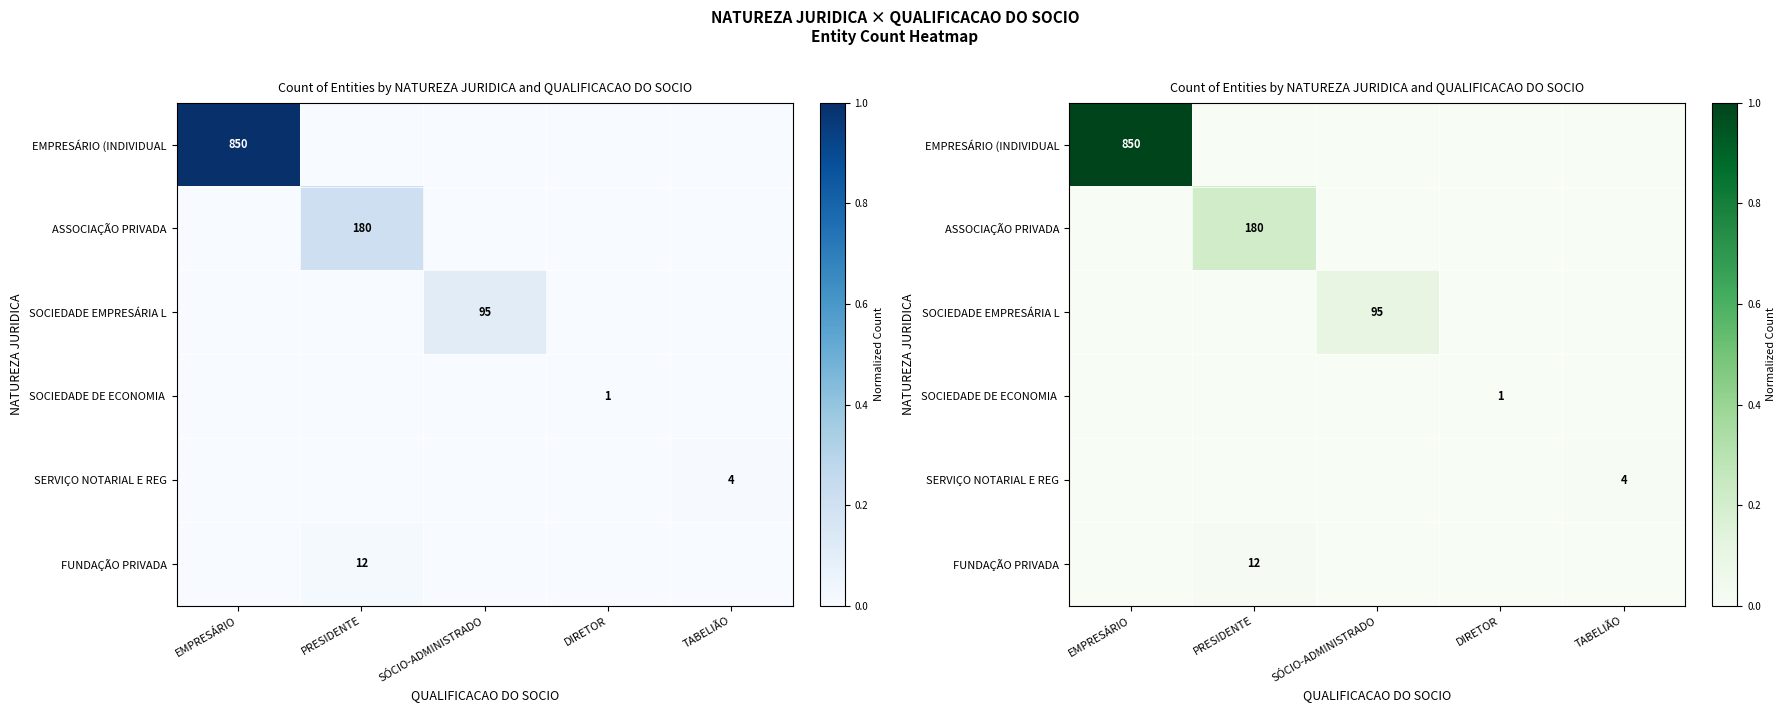

List the series in order of their peak value, highest first.

EMPRESÁRIO (INDIVIDUAL, ASSOCIAÇÃO PRIVADA, SOCIEDADE EMPRESÁRIA L, FUNDAÇÃO PRIVADA, SERVIÇO NOTARIAL E REG, SOCIEDADE DE ECONOMIA